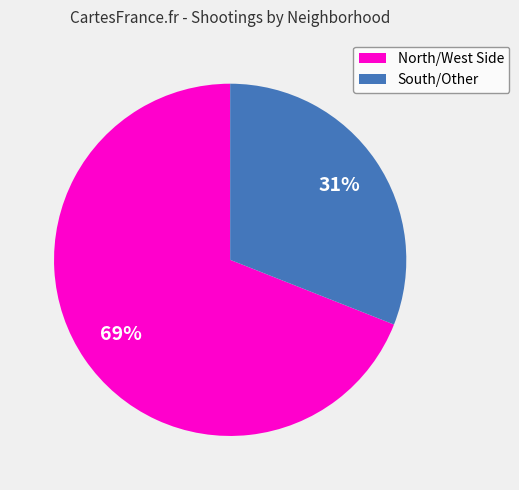

To the nearest percent, what is the average slice percentage?

50%